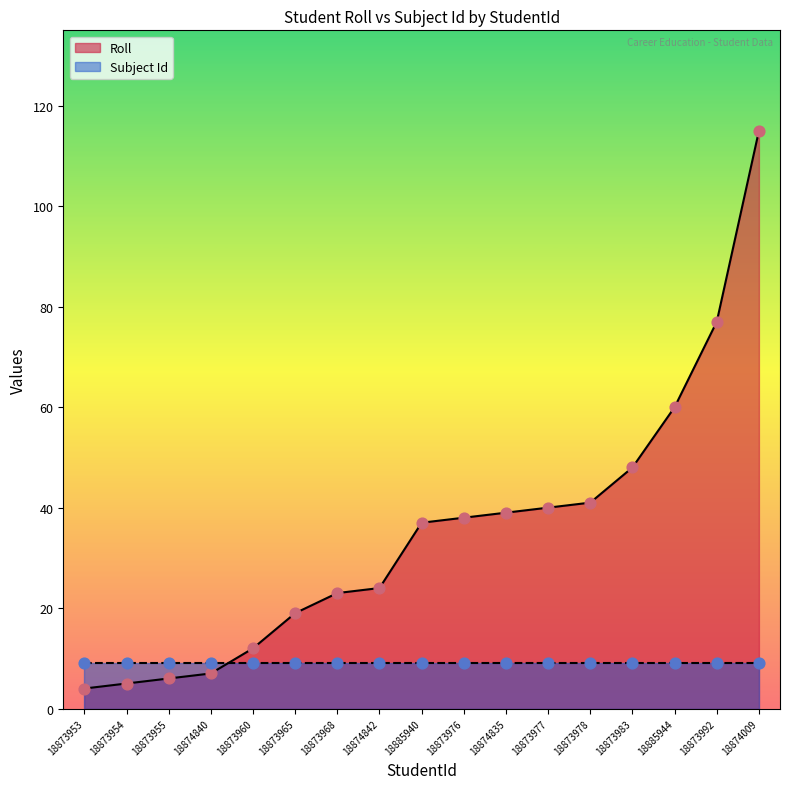

What is the change in value from 18873960 to 18873992?

+65